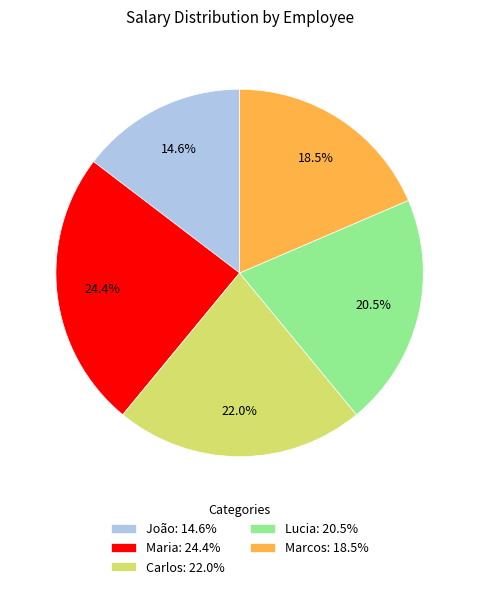

To the nearest percent, what is the combined percentage of Maria and João?

39%